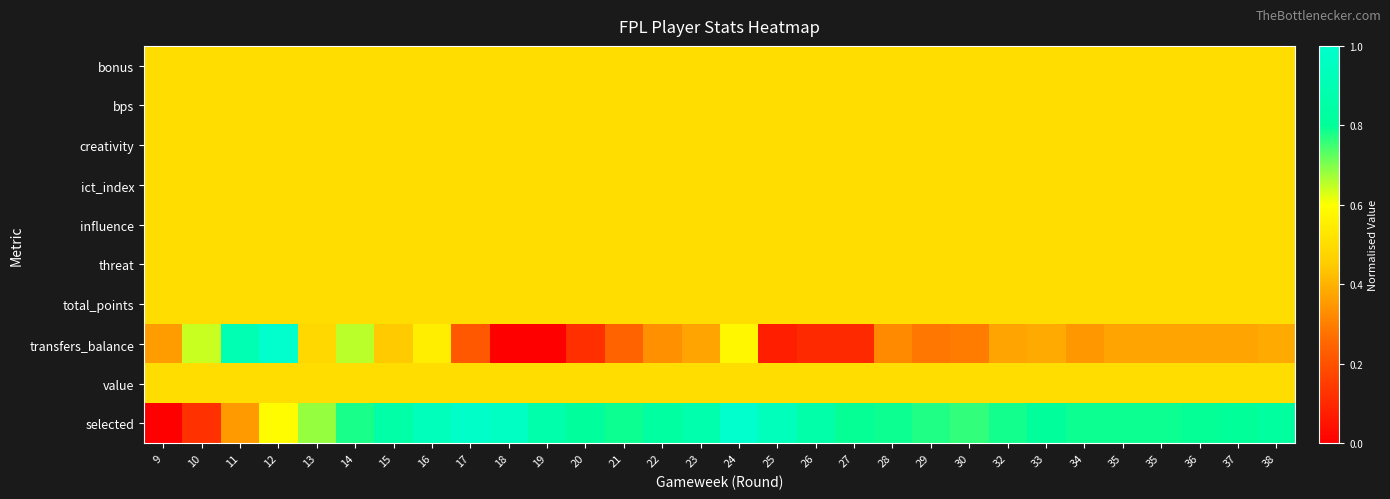

Reading right to left, transcribe all the data shown in this chart.

bonus: 38=0.5	37=0.5	36=0.5	35=0.5	35=0.5	34=0.5	33=0.5	32=0.5	30=0.5	29=0.5	28=0.5	27=0.5	26=0.5	25=0.5	24=0.5	23=0.5	22=0.5	21=0.5	20=0.5	19=0.5	18=0.5	17=0.5	16=0.5	15=0.5	14=0.5	13=0.5	12=0.5	11=0.5	10=0.5	9=0.5
bps: 38=0.5	37=0.5	36=0.5	35=0.5	35=0.5	34=0.5	33=0.5	32=0.5	30=0.5	29=0.5	28=0.5	27=0.5	26=0.5	25=0.5	24=0.5	23=0.5	22=0.5	21=0.5	20=0.5	19=0.5	18=0.5	17=0.5	16=0.5	15=0.5	14=0.5	13=0.5	12=0.5	11=0.5	10=0.5	9=0.5
creativity: 38=0.5	37=0.5	36=0.5	35=0.5	35=0.5	34=0.5	33=0.5	32=0.5	30=0.5	29=0.5	28=0.5	27=0.5	26=0.5	25=0.5	24=0.5	23=0.5	22=0.5	21=0.5	20=0.5	19=0.5	18=0.5	17=0.5	16=0.5	15=0.5	14=0.5	13=0.5	12=0.5	11=0.5	10=0.5	9=0.5
ict_index: 38=0.5	37=0.5	36=0.5	35=0.5	35=0.5	34=0.5	33=0.5	32=0.5	30=0.5	29=0.5	28=0.5	27=0.5	26=0.5	25=0.5	24=0.5	23=0.5	22=0.5	21=0.5	20=0.5	19=0.5	18=0.5	17=0.5	16=0.5	15=0.5	14=0.5	13=0.5	12=0.5	11=0.5	10=0.5	9=0.5
influence: 38=0.5	37=0.5	36=0.5	35=0.5	35=0.5	34=0.5	33=0.5	32=0.5	30=0.5	29=0.5	28=0.5	27=0.5	26=0.5	25=0.5	24=0.5	23=0.5	22=0.5	21=0.5	20=0.5	19=0.5	18=0.5	17=0.5	16=0.5	15=0.5	14=0.5	13=0.5	12=0.5	11=0.5	10=0.5	9=0.5
threat: 38=0.5	37=0.5	36=0.5	35=0.5	35=0.5	34=0.5	33=0.5	32=0.5	30=0.5	29=0.5	28=0.5	27=0.5	26=0.5	25=0.5	24=0.5	23=0.5	22=0.5	21=0.5	20=0.5	19=0.5	18=0.5	17=0.5	16=0.5	15=0.5	14=0.5	13=0.5	12=0.5	11=0.5	10=0.5	9=0.5
total_points: 38=0.5	37=0.5	36=0.5	35=0.5	35=0.5	34=0.5	33=0.5	32=0.5	30=0.5	29=0.5	28=0.5	27=0.5	26=0.5	25=0.5	24=0.5	23=0.5	22=0.5	21=0.5	20=0.5	19=0.5	18=0.5	17=0.5	16=0.5	15=0.5	14=0.5	13=0.5	12=0.5	11=0.5	10=0.5	9=0.5
transfers_balance: 38=0.4	37=0.4	36=0.4	35=0.4	35=0.4	34=0.3	33=0.4	32=0.4	30=0.3	29=0.3	28=0.3	27=0.1	26=0.1	25=0.1	24=0.6	23=0.4	22=0.3	21=0.2	20=0.1	19=0.0	18=0.0	17=0.2	16=0.6	15=0.4	14=0.7	13=0.5	12=1.0	11=0.9	10=0.6	9=0.4
value: 38=0.5	37=0.5	36=0.5	35=0.5	35=0.5	34=0.5	33=0.5	32=0.5	30=0.5	29=0.5	28=0.5	27=0.5	26=0.5	25=0.5	24=0.5	23=0.5	22=0.5	21=0.5	20=0.5	19=0.5	18=0.5	17=0.5	16=0.5	15=0.5	14=0.5	13=0.5	12=0.5	11=0.5	10=0.5	9=0.5
selected: 38=0.8	37=0.8	36=0.8	35=0.8	35=0.8	34=0.8	33=0.8	32=0.8	30=0.8	29=0.8	28=0.8	27=0.8	26=0.9	25=0.9	24=1.0	23=0.9	22=0.8	21=0.8	20=0.8	19=0.9	18=1.0	17=1.0	16=0.9	15=0.9	14=0.8	13=0.7	12=0.6	11=0.4	10=0.1	9=0.0